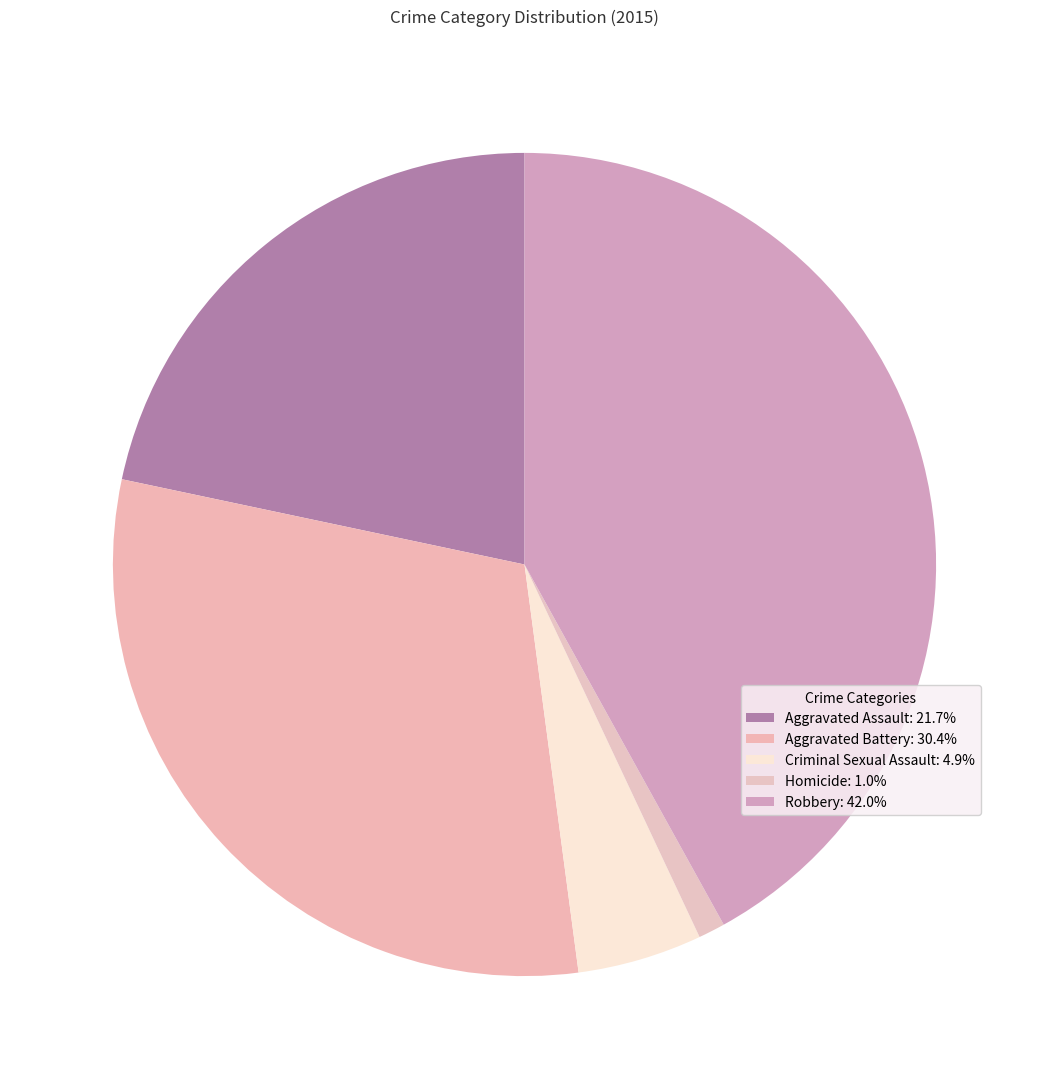

To the nearest percent, what is the difference between the largest and smallest slice percentages?

41%